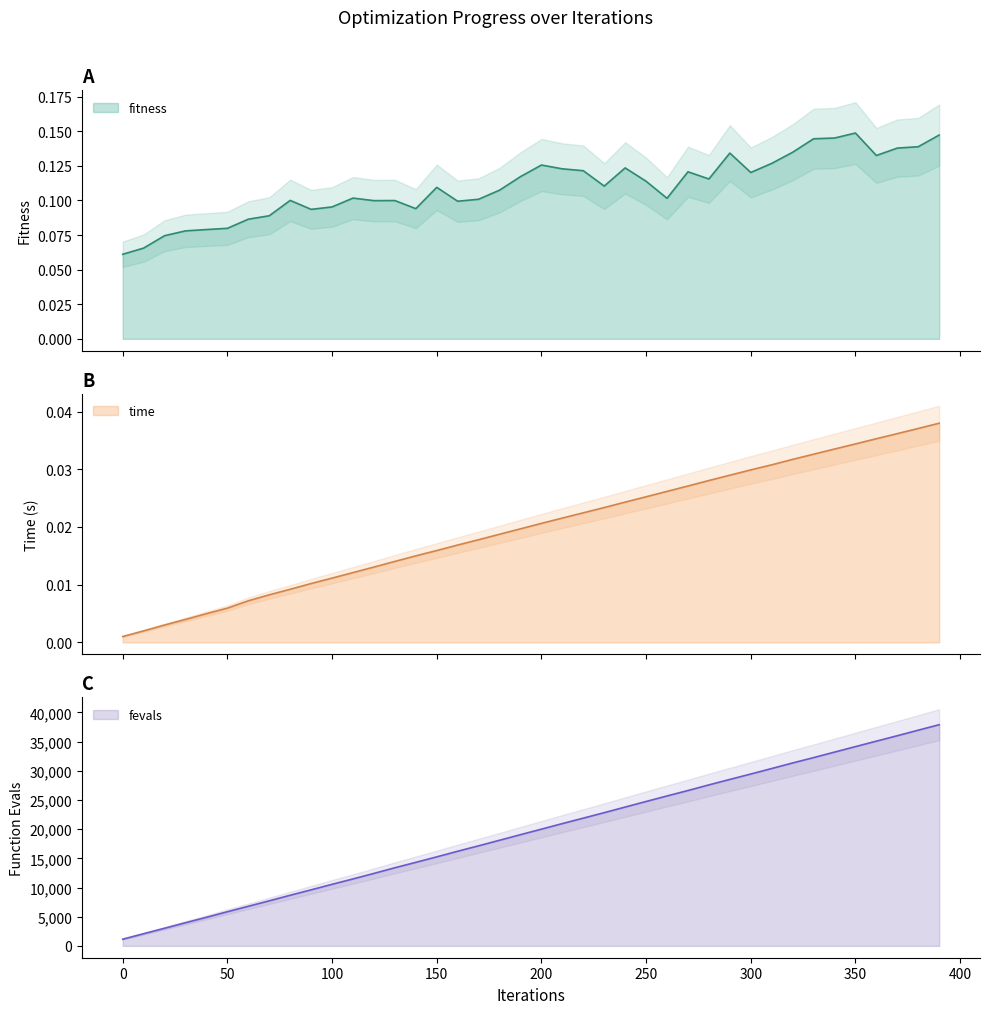

List the series in order of their peak value, highest first.

fevals, fitness, time